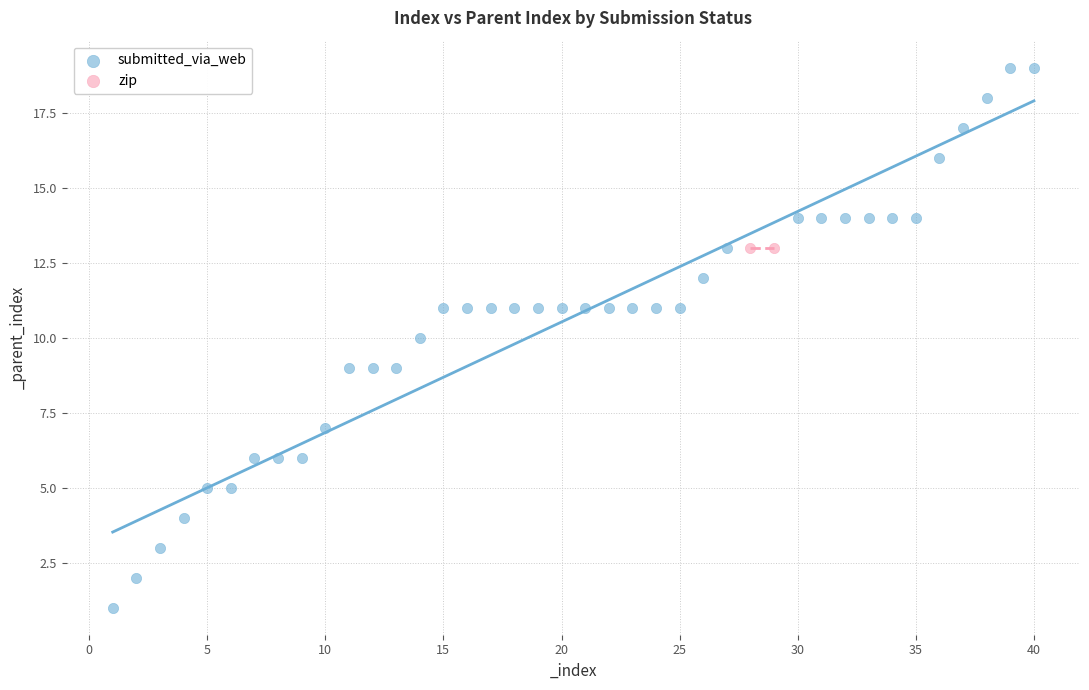

What are all the series names shown in the legend?

submitted_via_web, zip